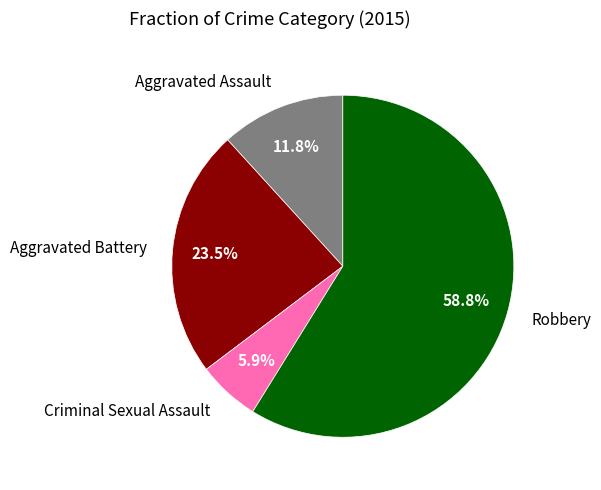

Count the number of slices in the pie.

4